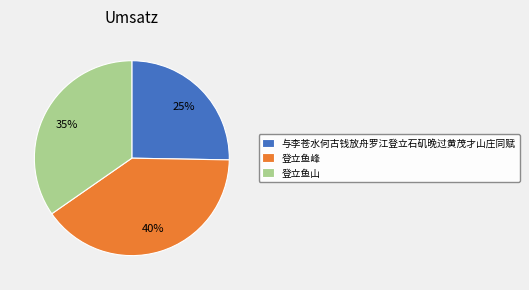

What is the smallest slice in the pie chart?

与李苍水何古钱放舟罗江登立石矶晚过黄茂才山庄同赋